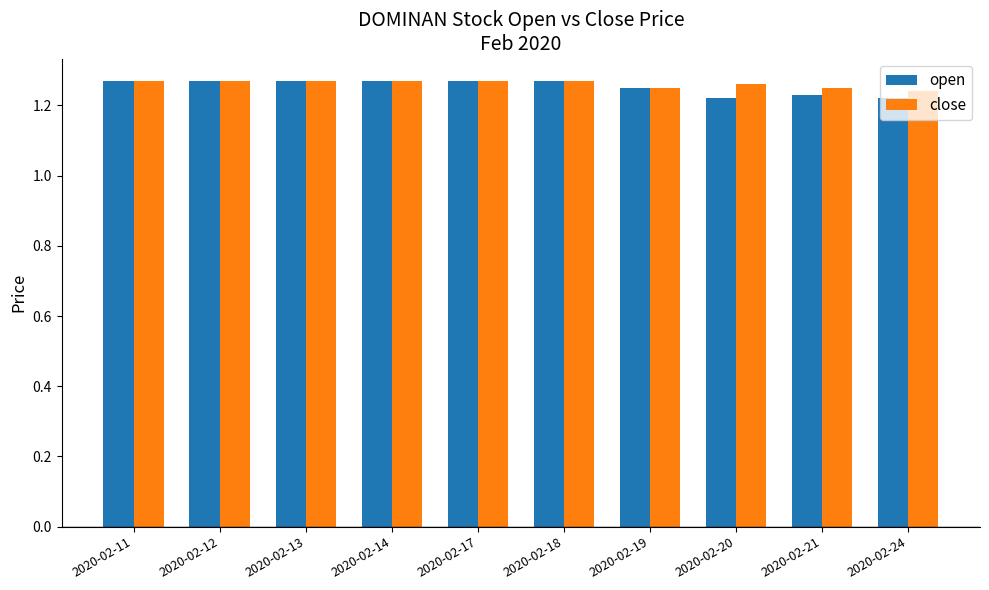

Count the open values in the range 1 to 2.

10